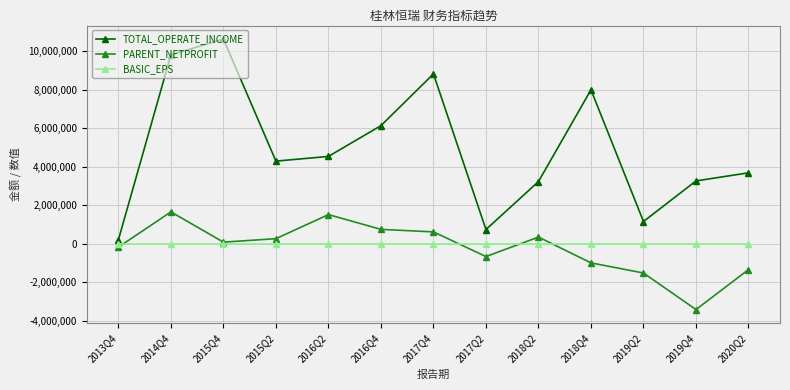

At how many categories does at least one series exceed 10550183?

1